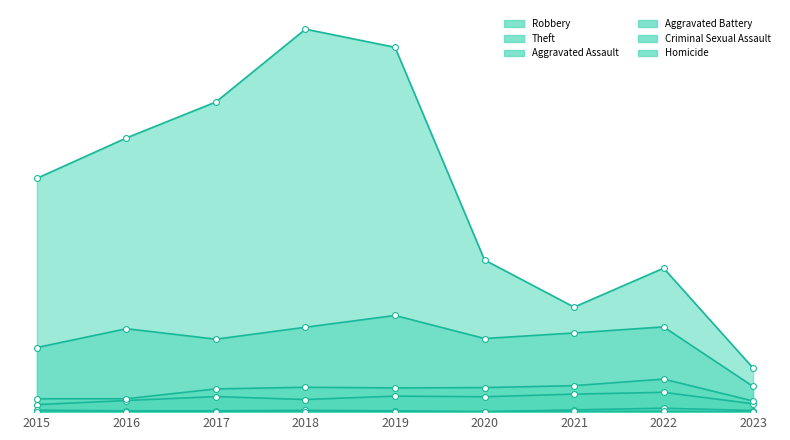

Which series has the largest total across all categories?

Theft